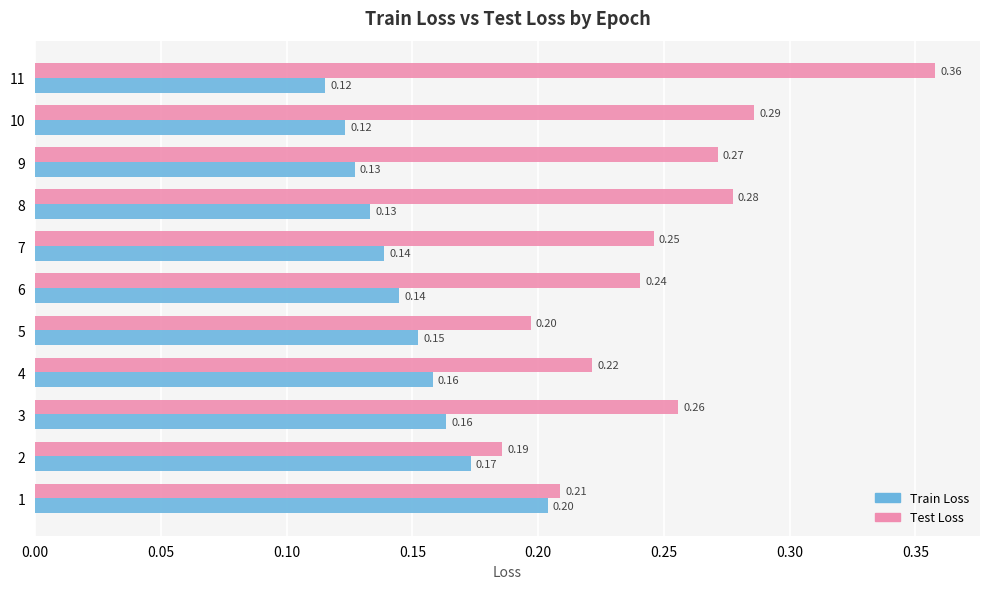

What is the sum of the Test Loss values at 4 and 6?

0.5